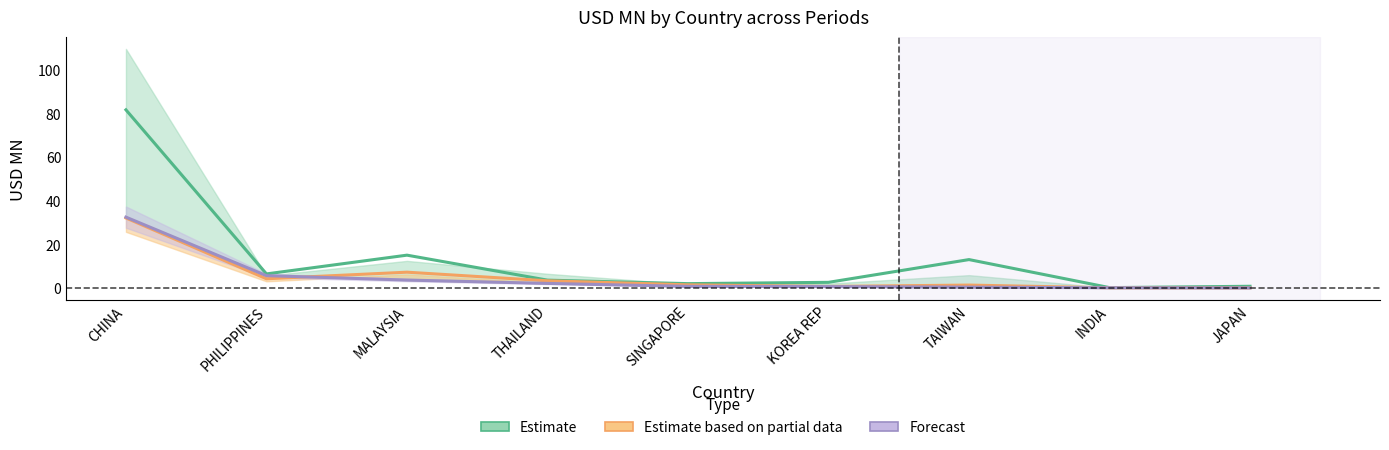

Is it true that Forecast equals 2.1 at THAILAND?

True